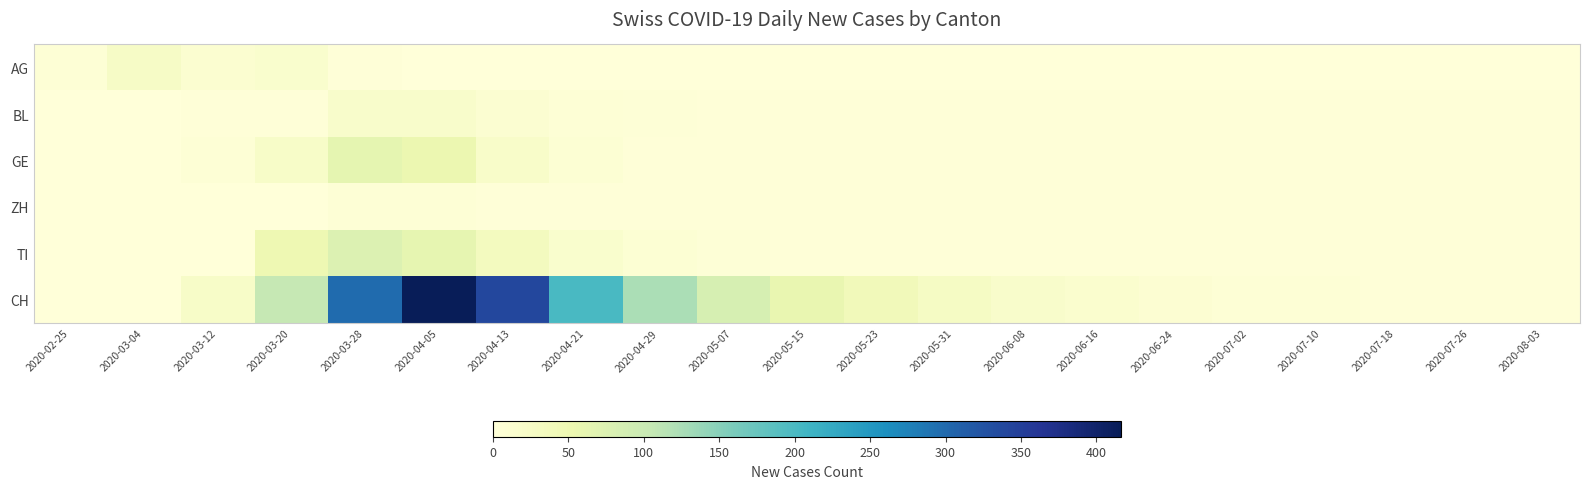

Count the number of categories in the chart.

21